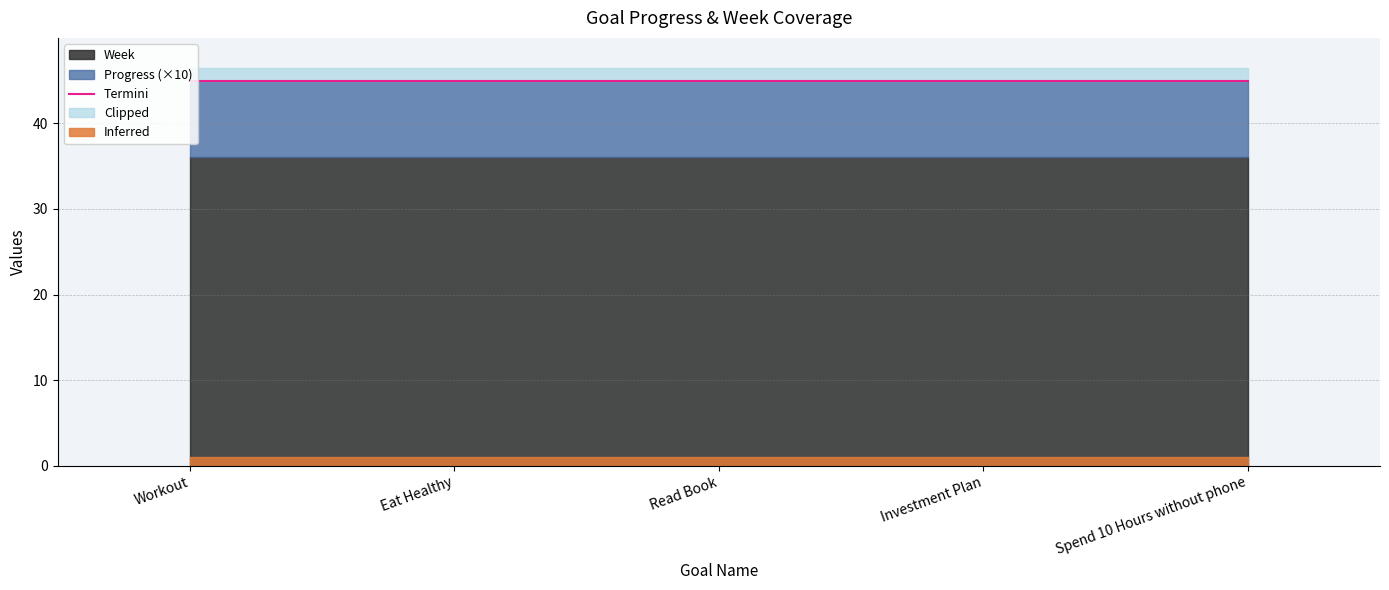

Which series has the largest total across all categories?

Week